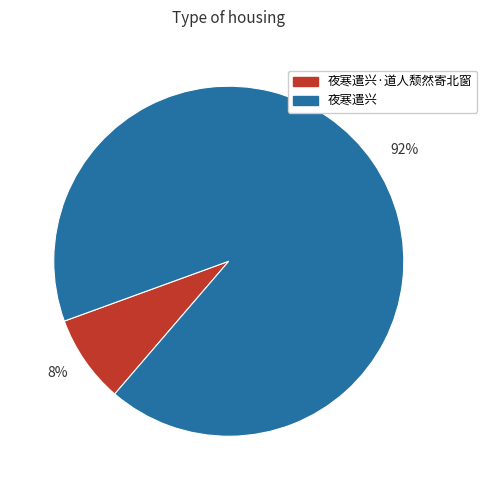

Which slice is the smallest?

8%